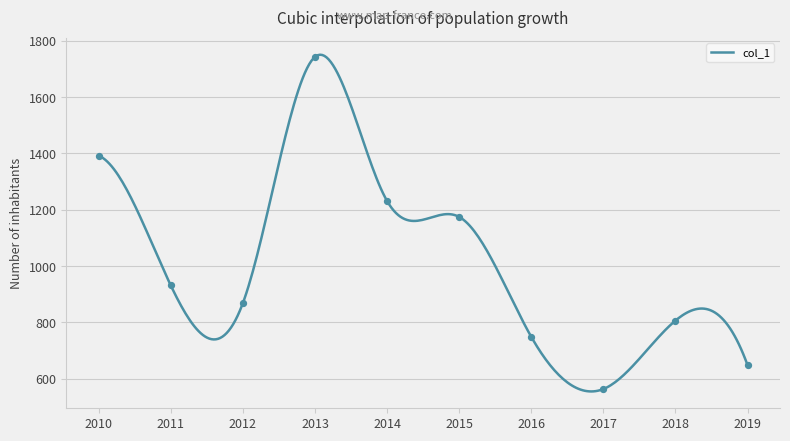

Between 2018 and 2012, which is larger?

2012